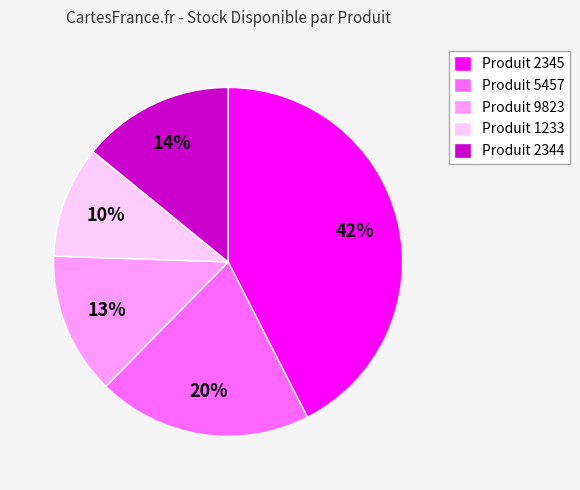

Which has a higher value, Produit 2344 or Produit 5457?

Produit 5457